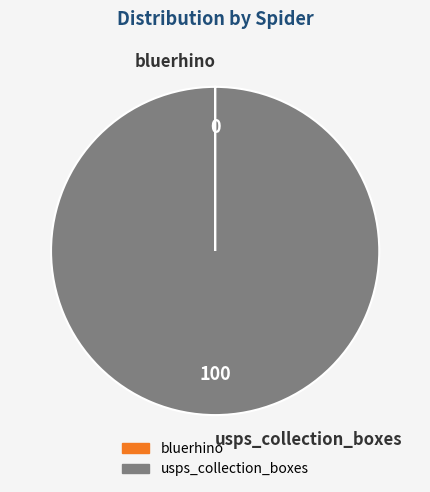

Which slice is the largest?

usps_collection_boxes